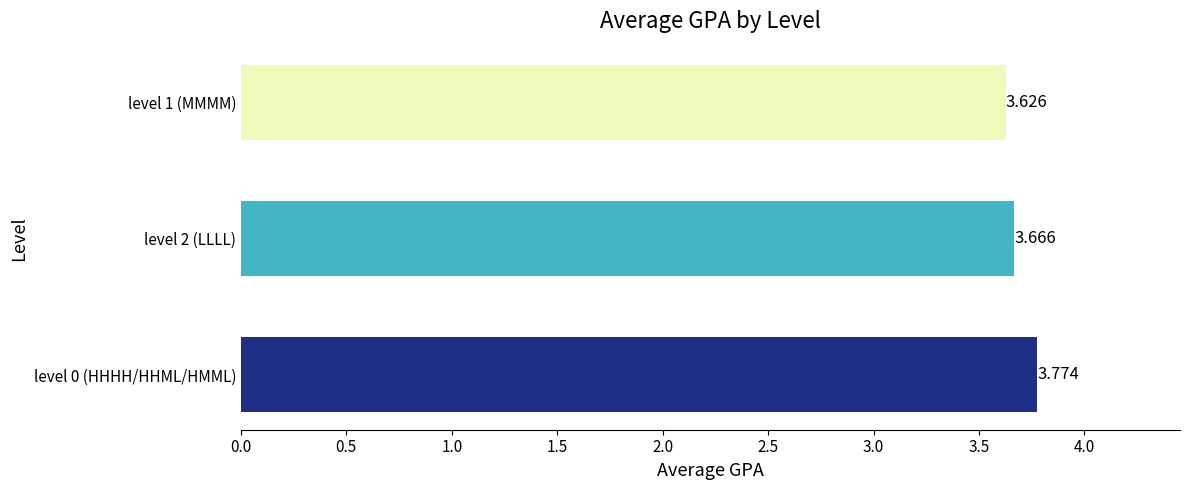

What is the difference between the maximum and minimum values?

0.1